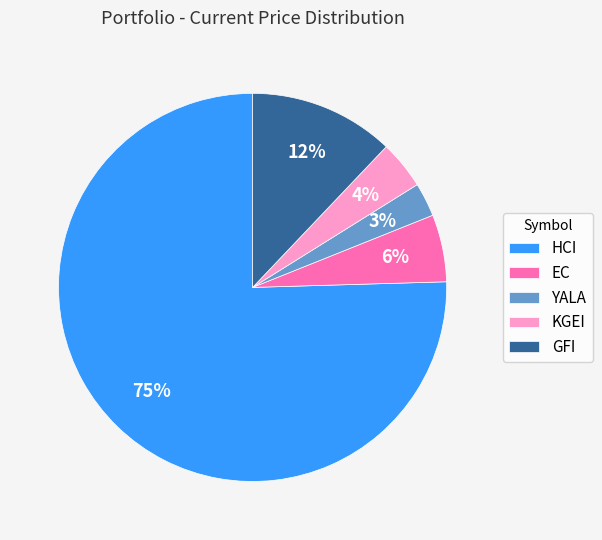

To the nearest percent, what is the difference between the EC and KGEI slice percentages?

2%